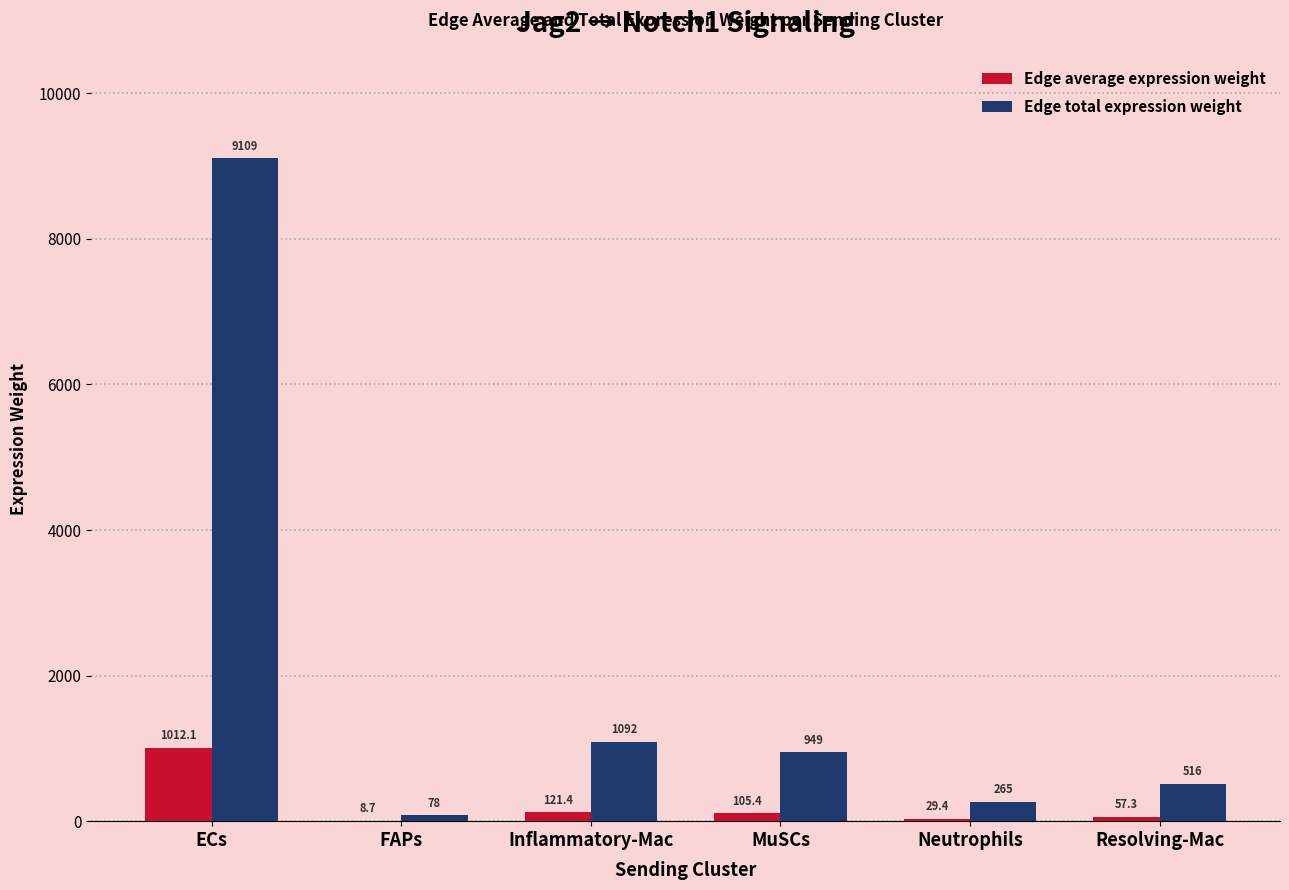

Which series has the largest total across all categories?

Edge total expression weight